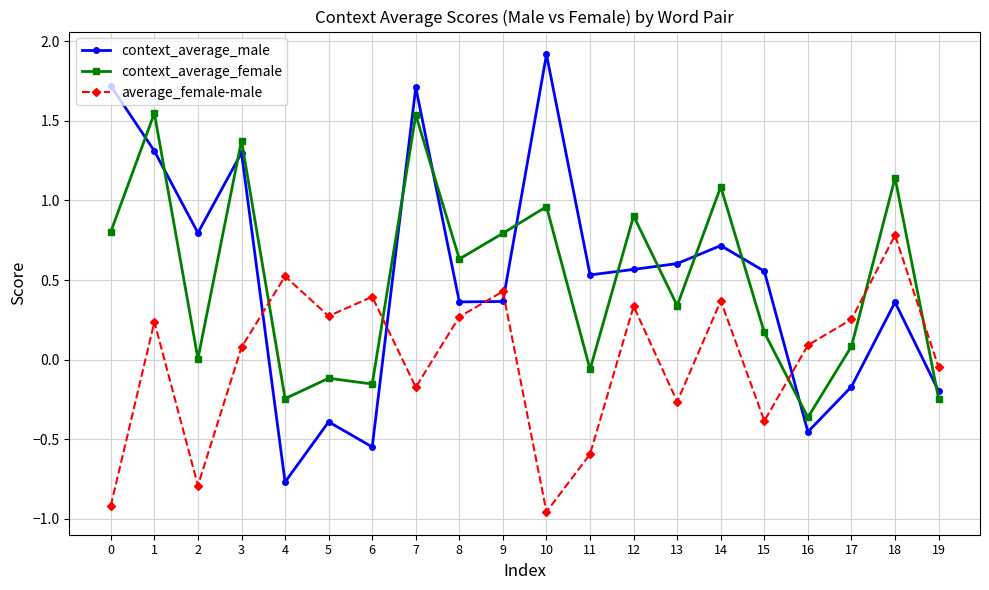

Rank the series by their maximum value, from highest to lowest.

context_average_male, context_average_female, average_female-male